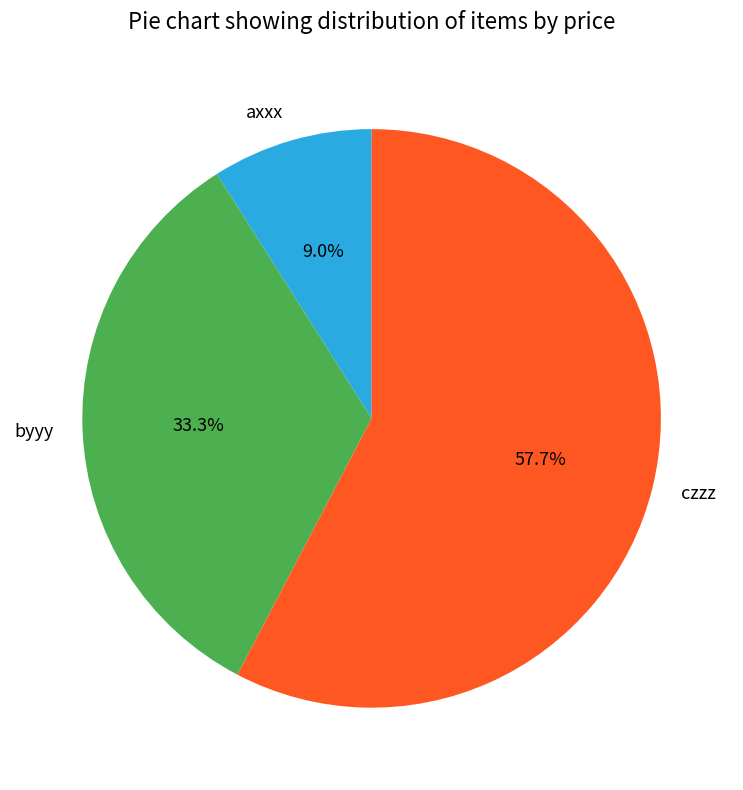

What is the largest slice in the pie chart?

czzz